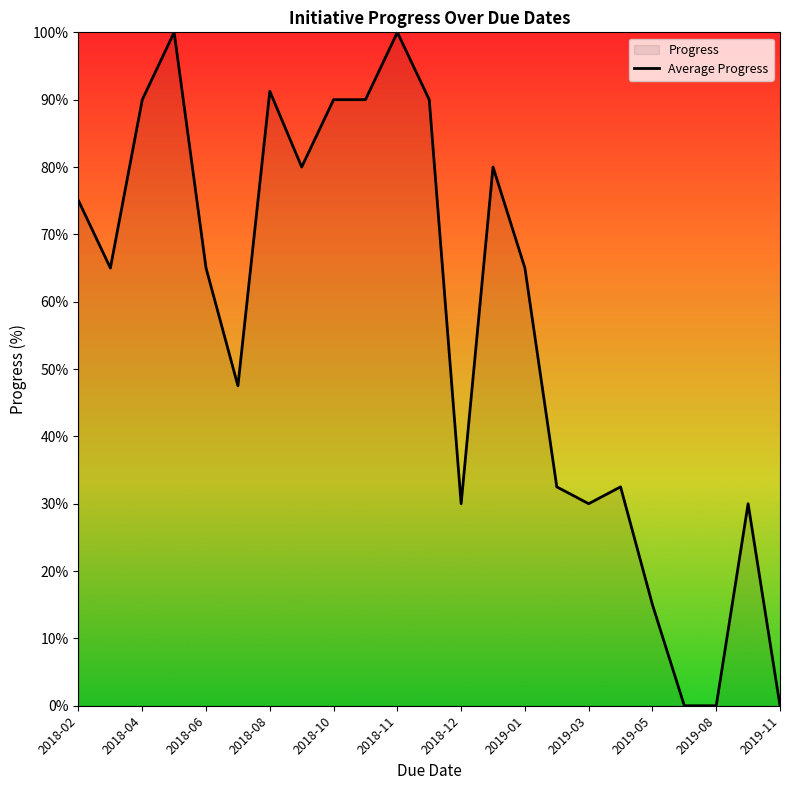

What is the value of the 13th point from the left?

30.0